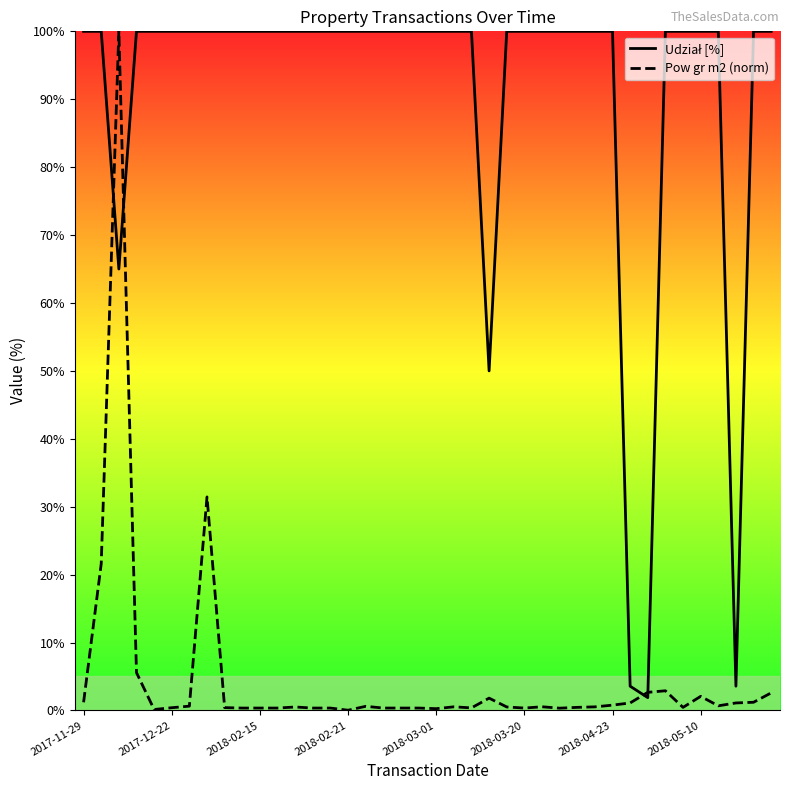

What is the highest value of the Pow gr m2 (norm) series?

100.0